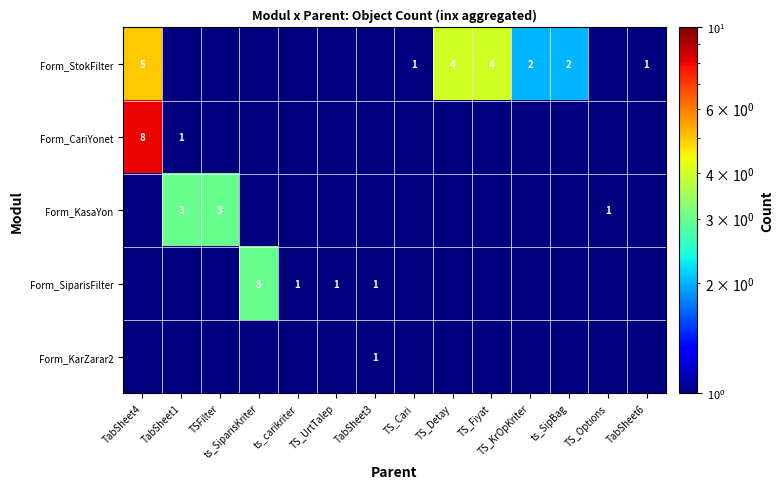

True or false: Form_StokFilter has a value of 0.6 at TS_KrOpKriter.

False